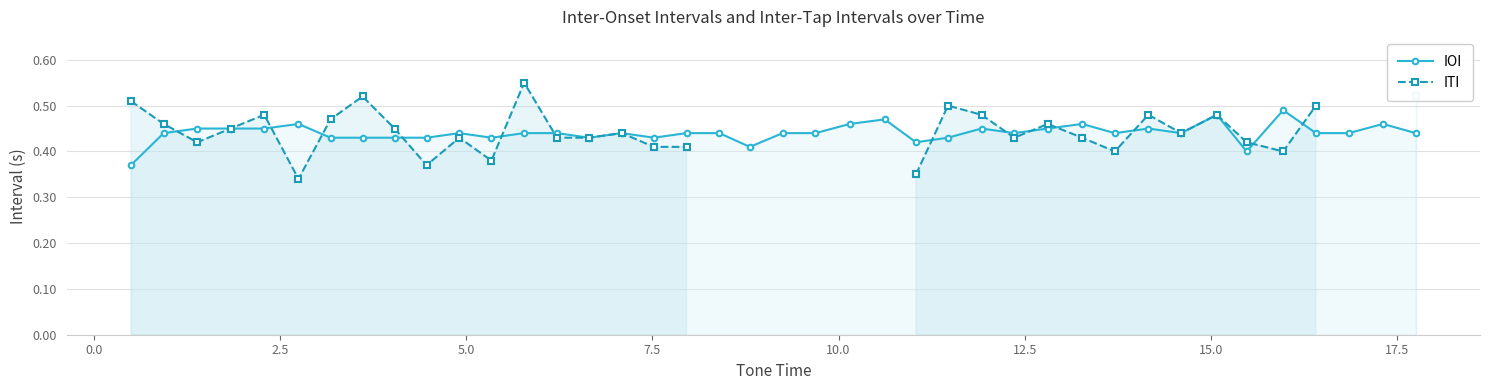

Rank the series by their maximum value, from lowest to highest.

IOI, ITI